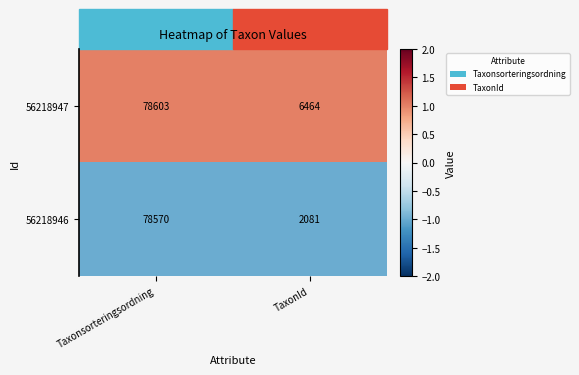

List the series in order of their peak value, highest first.

56218947, 56218946